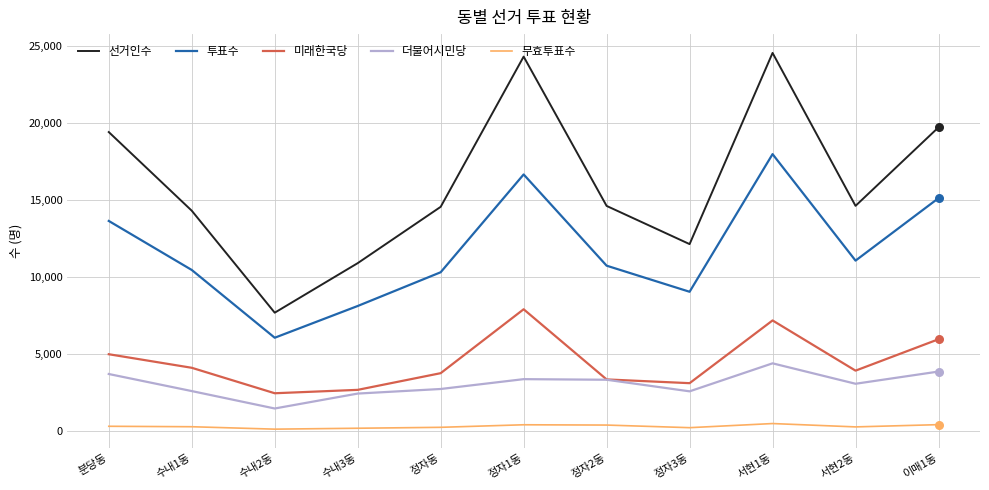

Is the value of 무효투표수 at 분당동 greater than the value of 선거인수 at 수내2동?

No